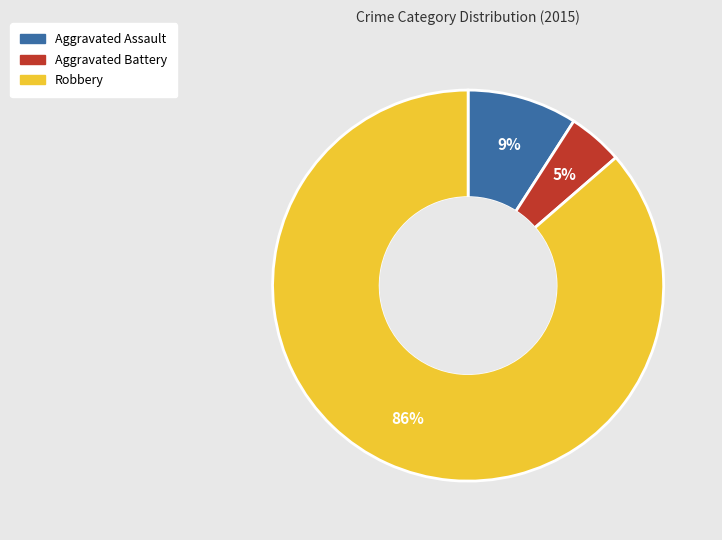

Which category has the biggest portion of the pie?

Robbery